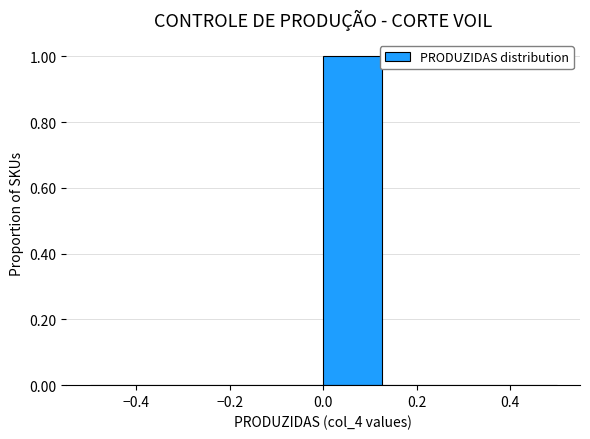

Over which range of the x-axis is the bar tallest?

0.000 to 0.125